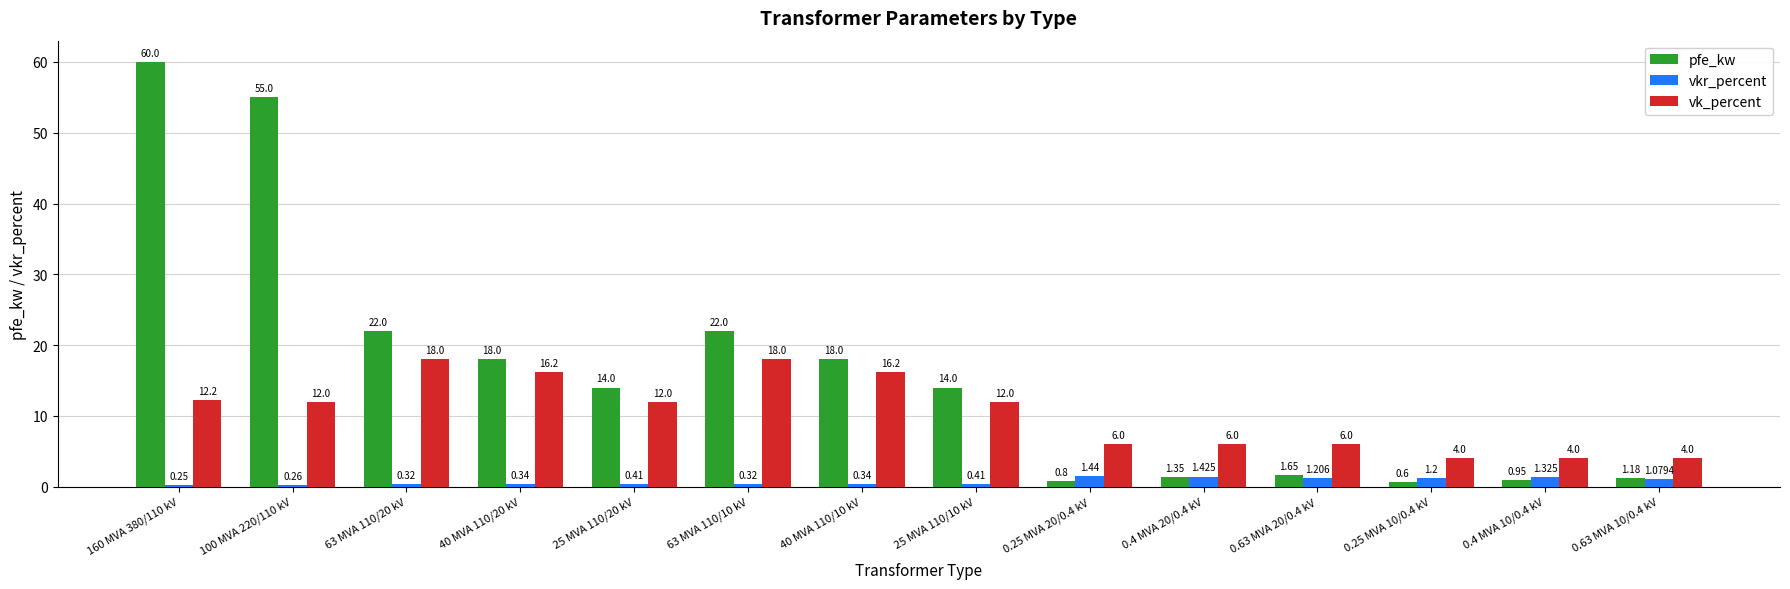

Are the bars grouped side by side (vs. stacked)?

Yes